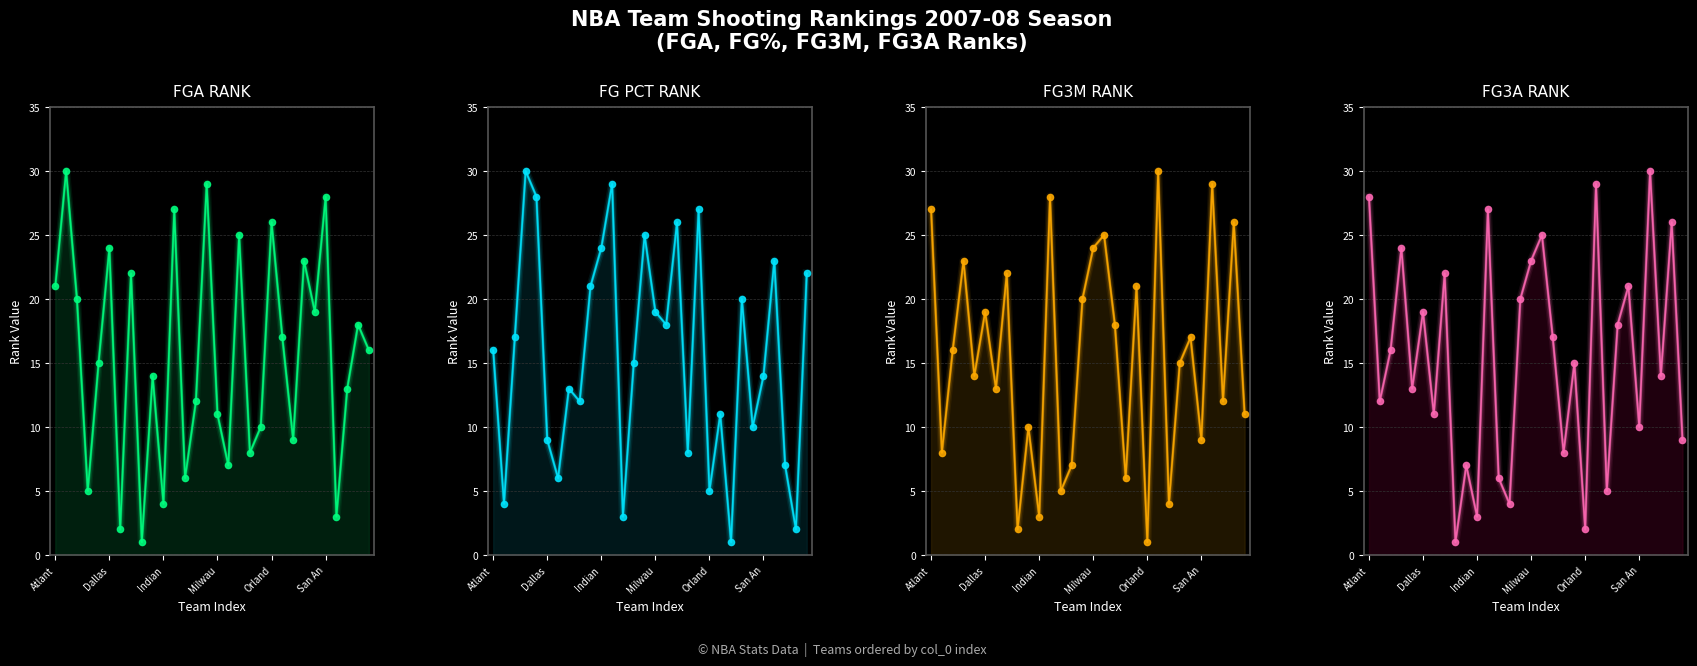

What are all the series names shown in the legend?

FGA_RANK, FG_PCT_RANK, FG3M_RANK, FG3A_RANK